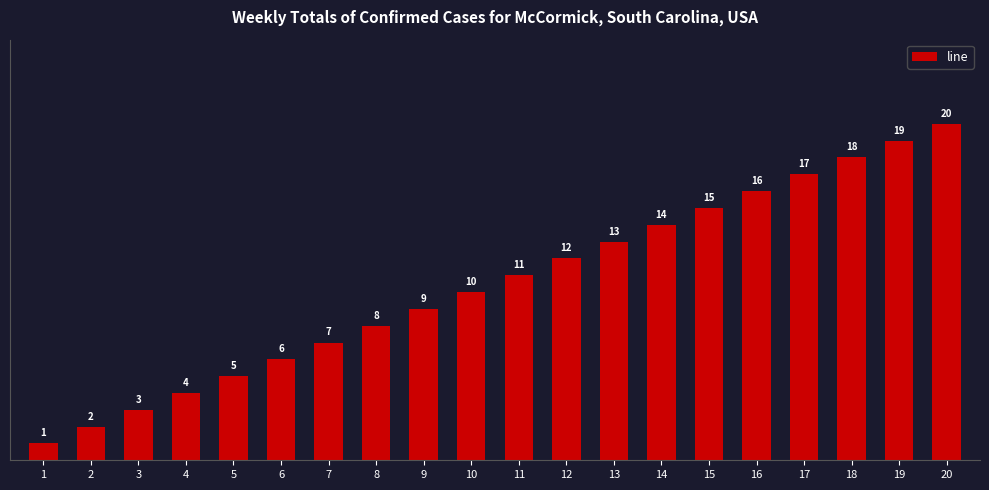

Is it true that the value at 16 is 26?

False